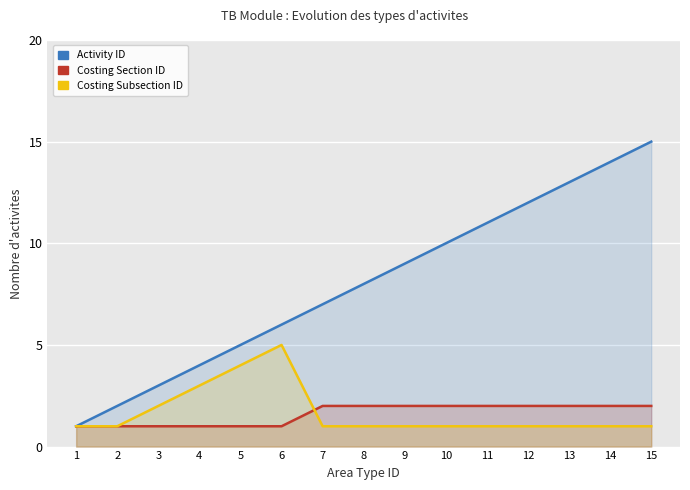

Count the number of categories in the chart.

15